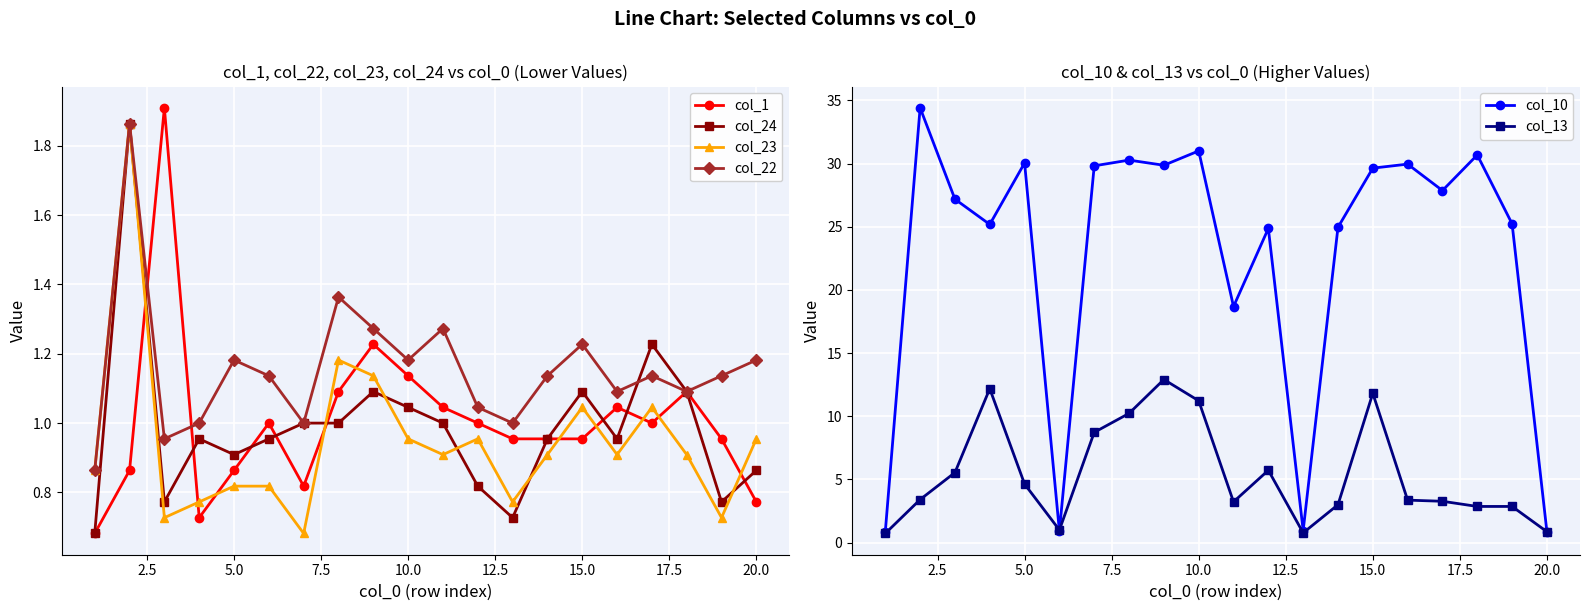

What is the average value of the col_24 series?

1.0